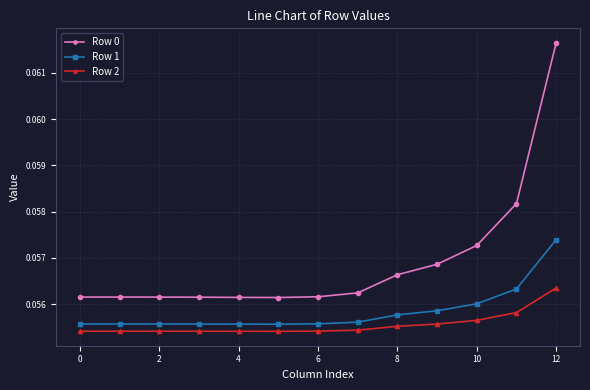

Which series has the widest spread of values?

Row 0